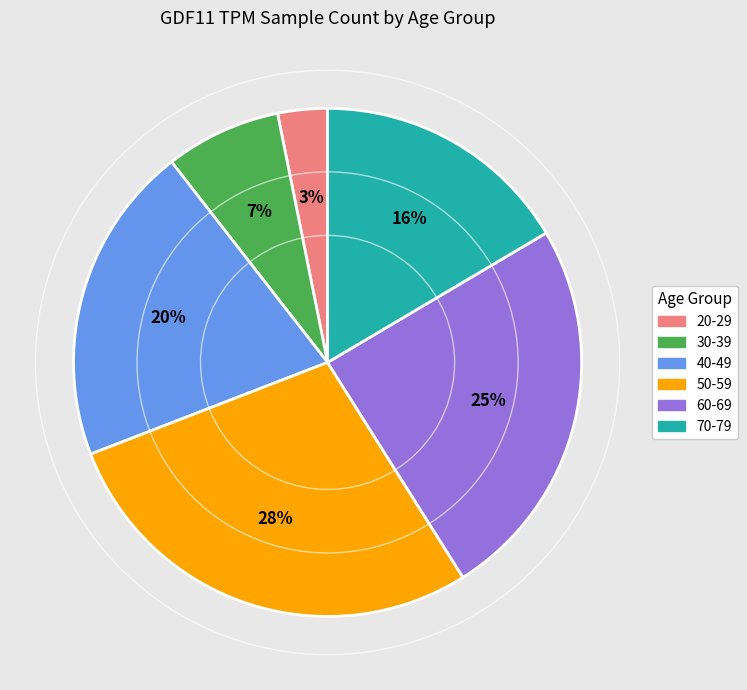

Do 20-29 and 50-59 together represent more than half of the pie?

No